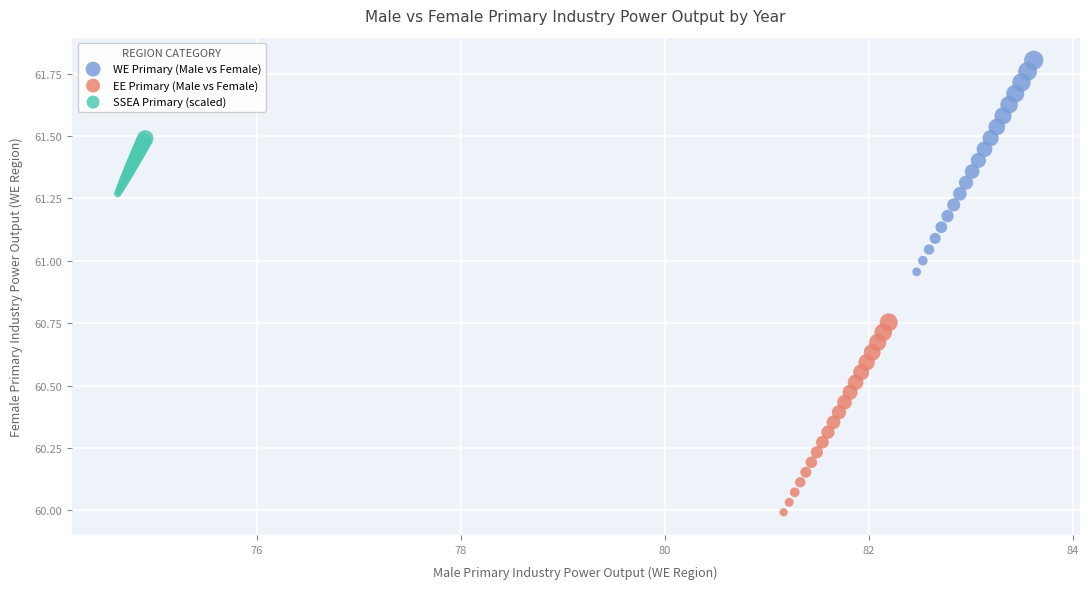

What are all the series names shown in the legend?

WE Primary (Male vs Female), EE Primary (Male vs Female), SSEA Primary (scaled)